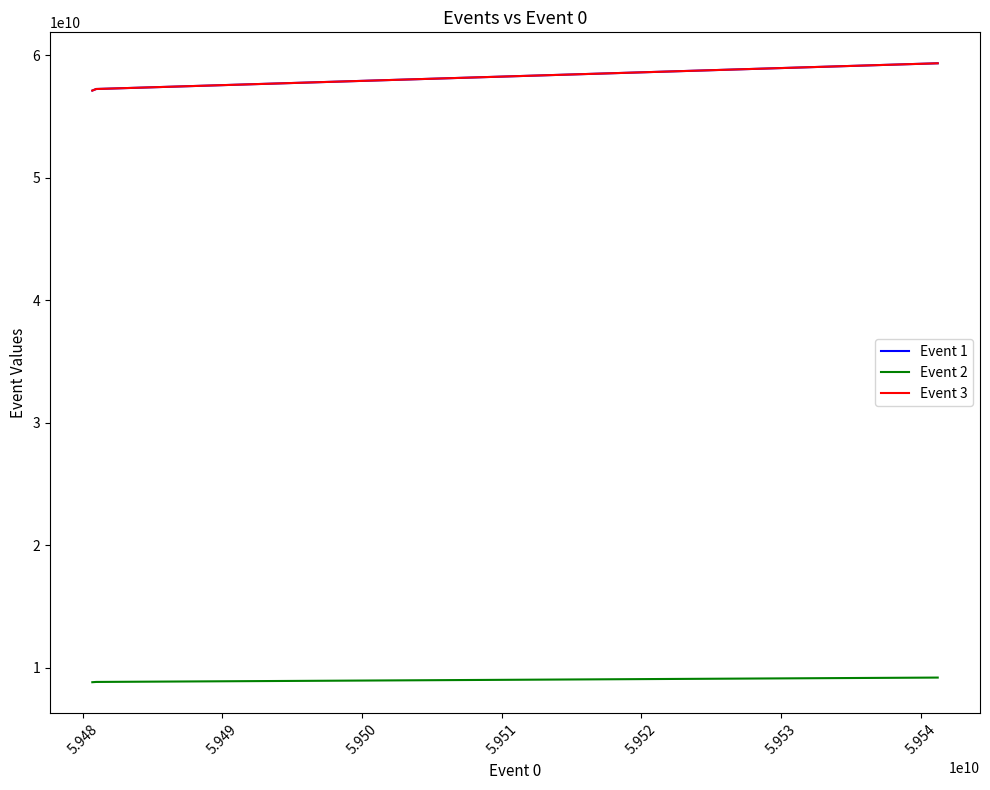

How many values in the Event 3 series exceed 57236590602?

1